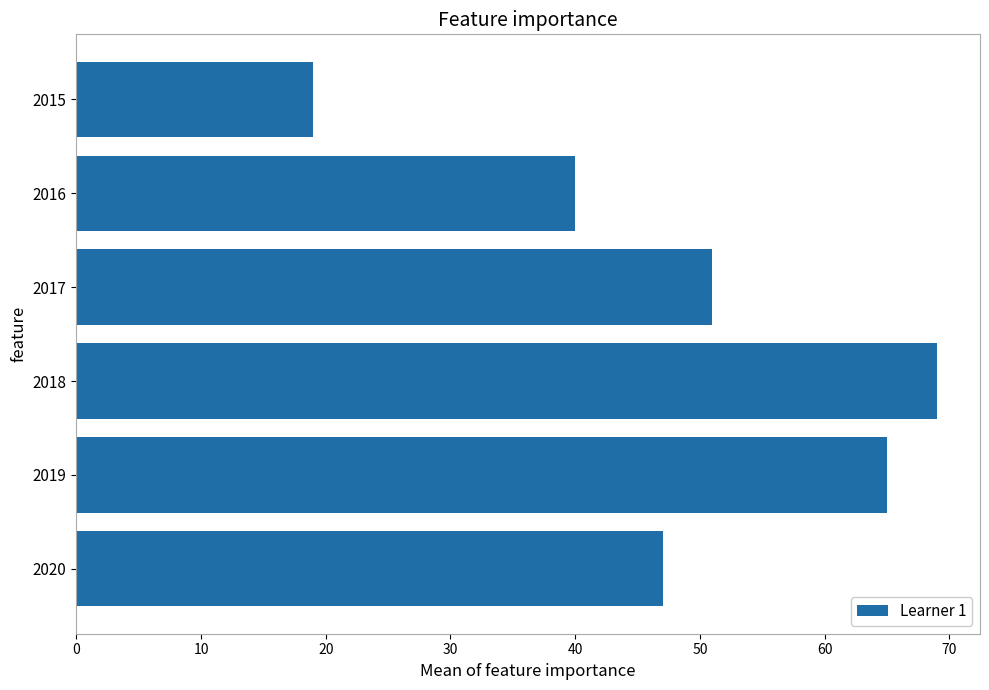

What is the minimum value shown in the chart?

19